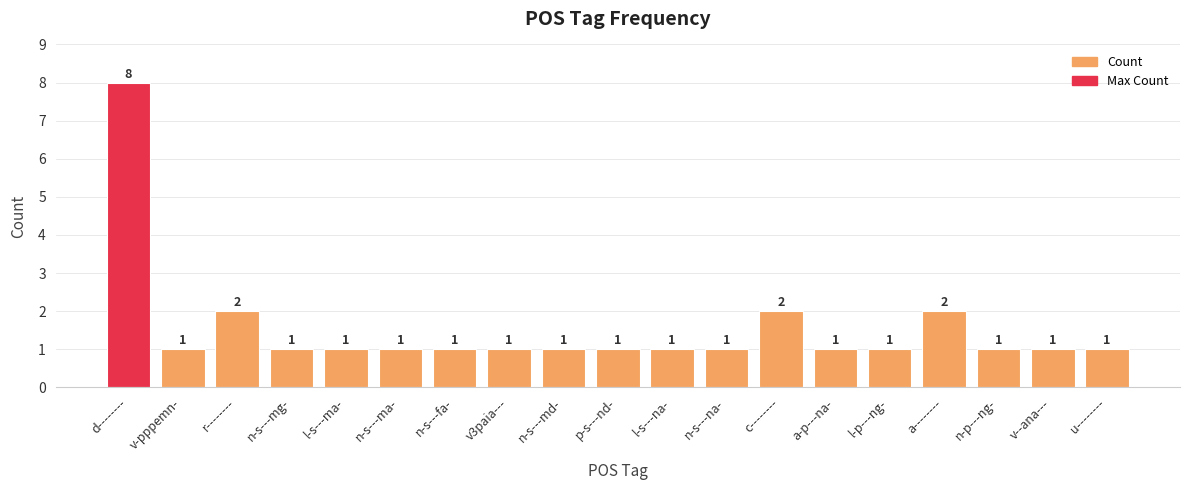

The value at v3paia--- is 0. True or false?

False